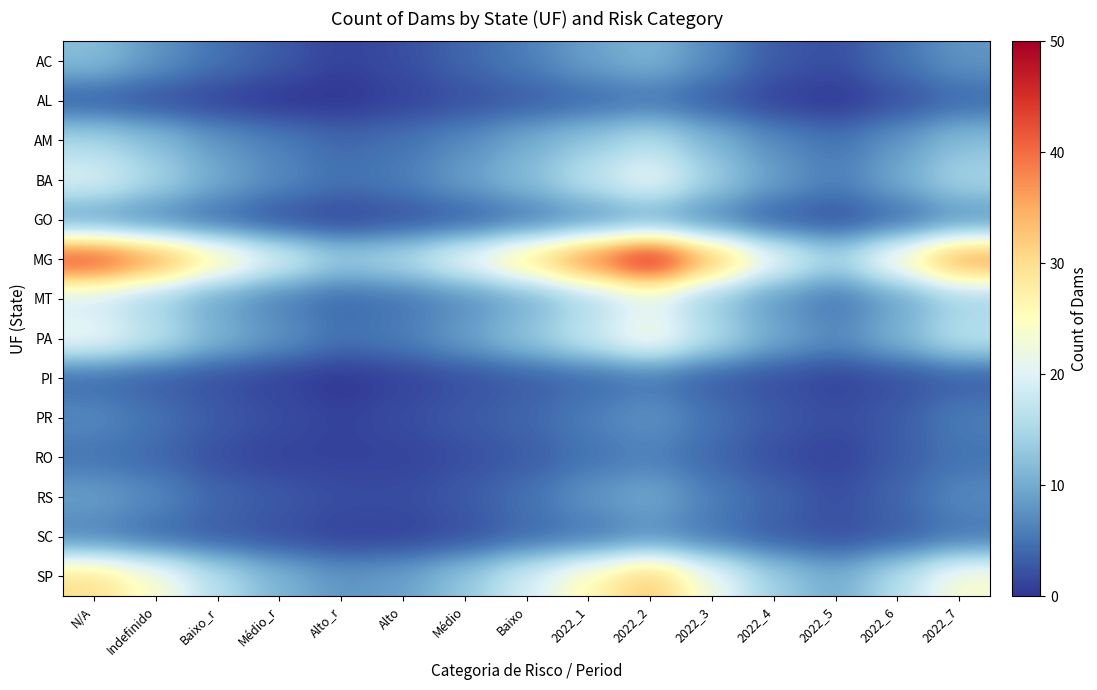

At which category does the chart reach its peak across all series?

2022_2